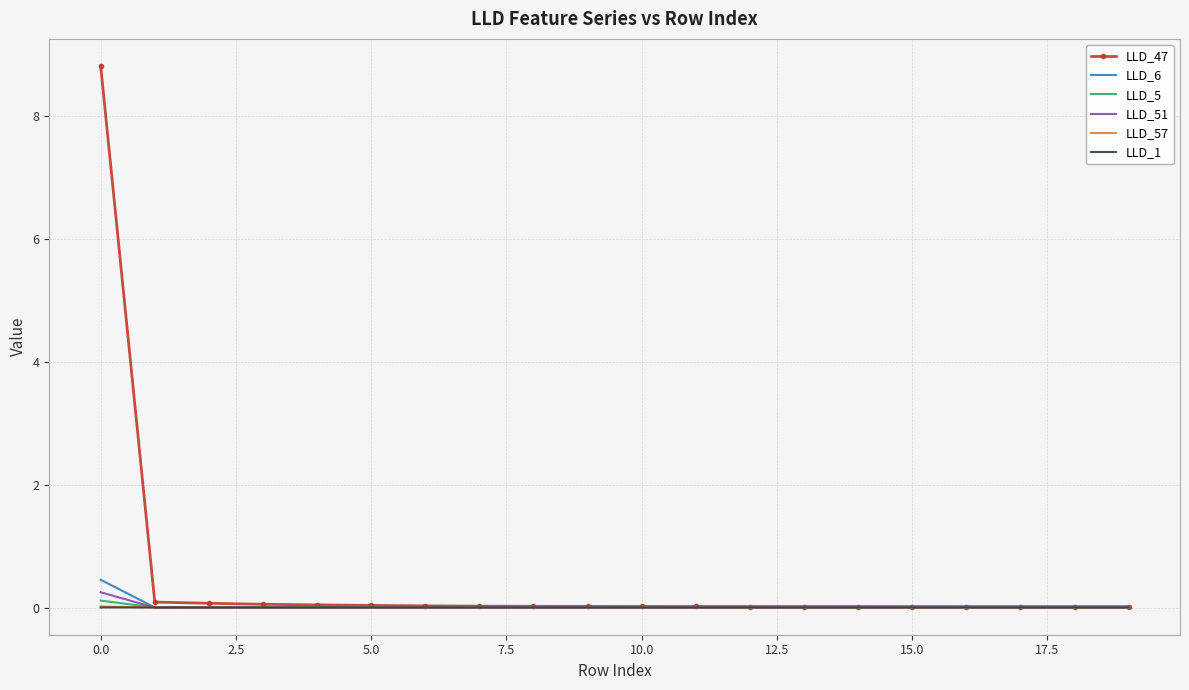

In LLD_51, how many points are higher than both neighbors (excluding endpoints)?

2